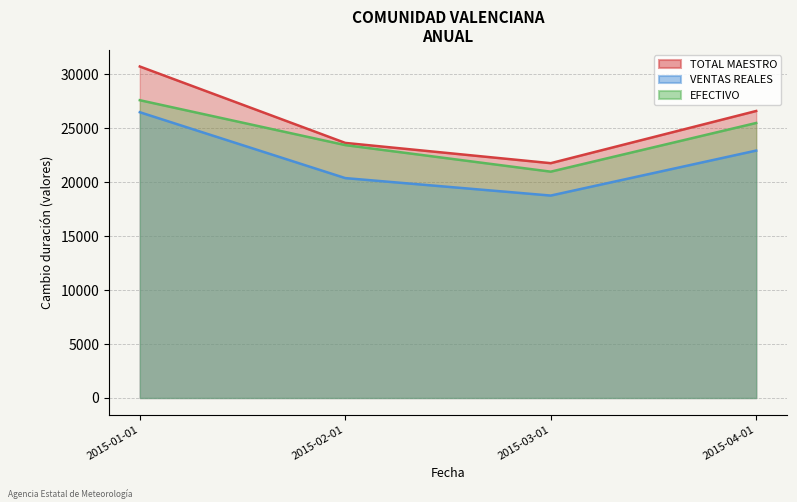

Does the chart display data point markers on the line(s)?

No